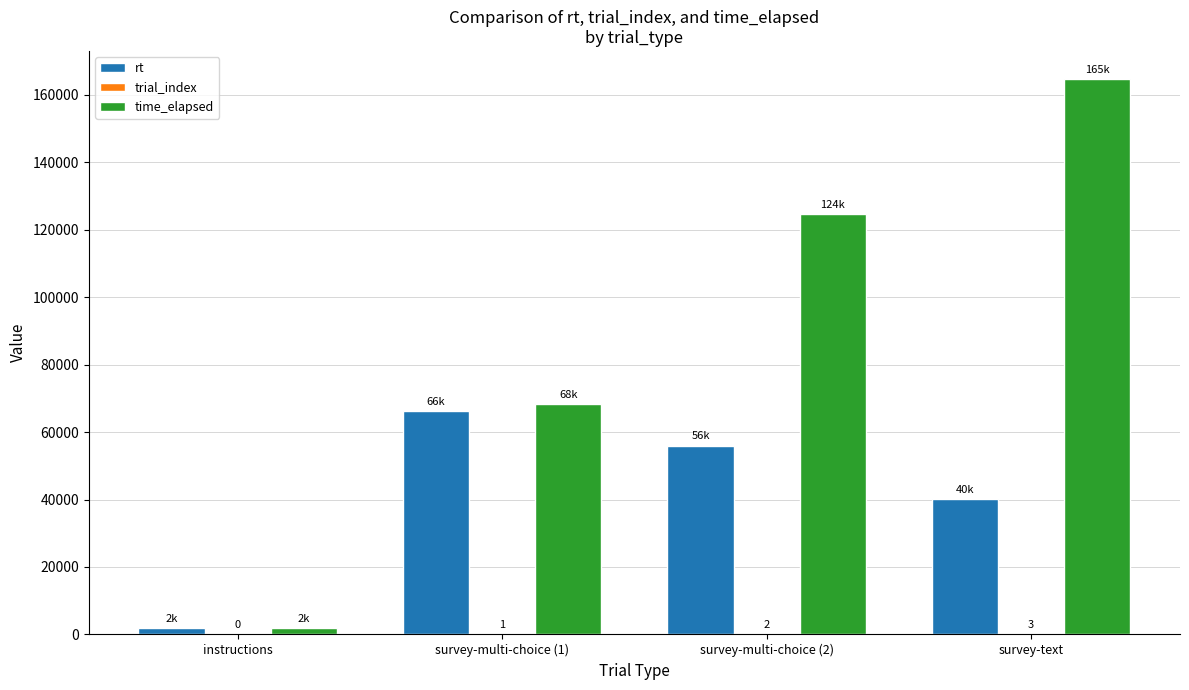

At which label is time_elapsed closest to 83363?

survey-multi-choice (1)